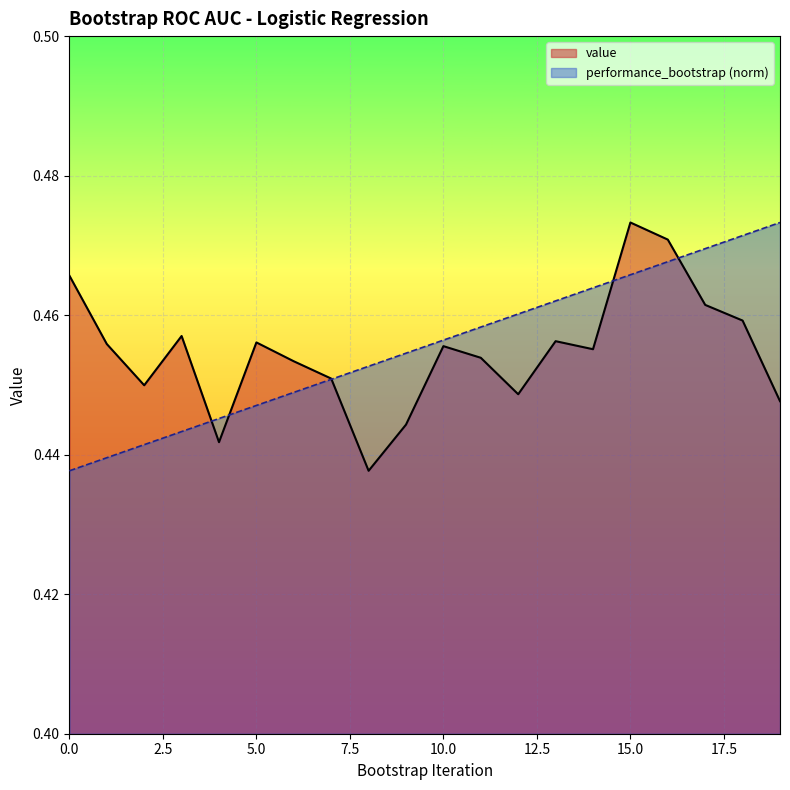

Which category has the lowest value across all series?

8